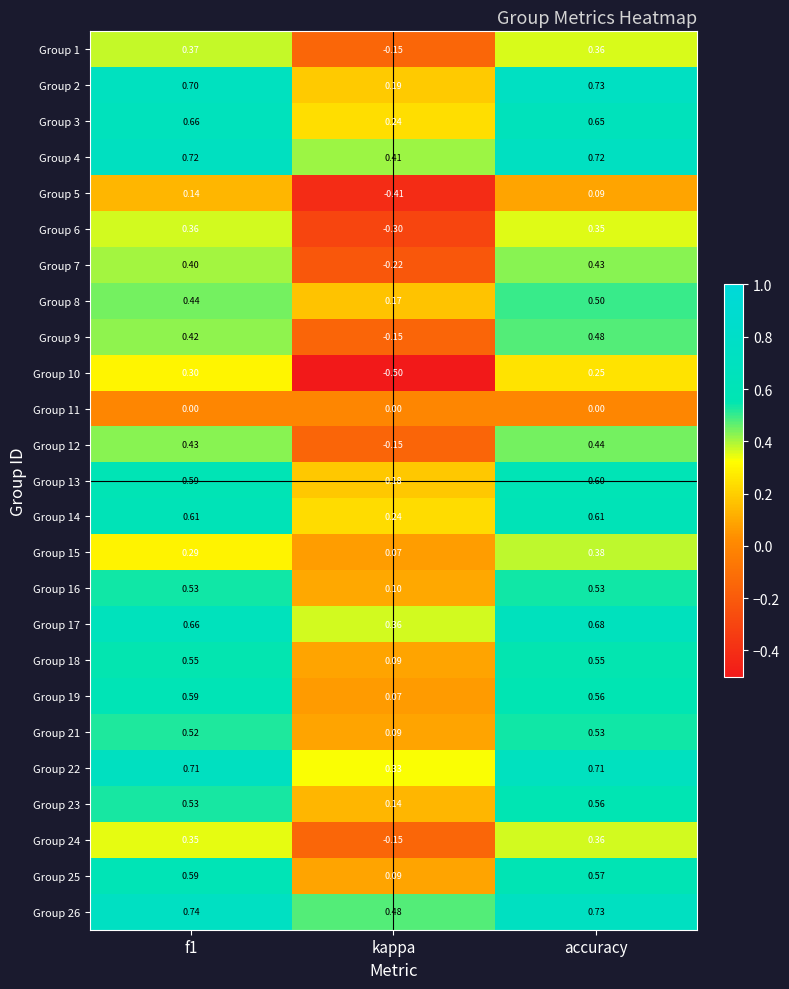

At which label does Group 18 reach its minimum?

kappa